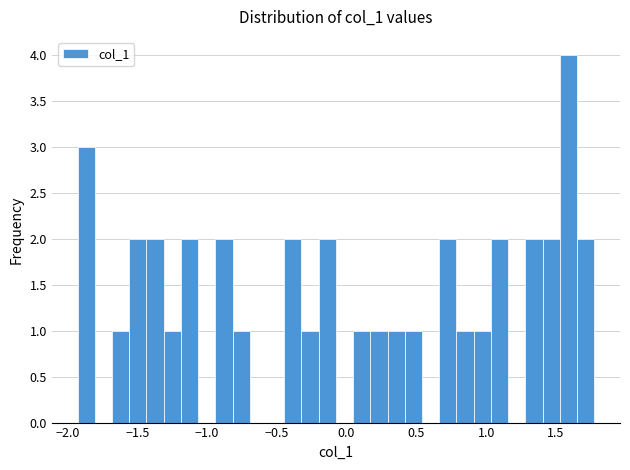

Read against the x-axis, roughly where is the centre of the tallest bar?

1.60